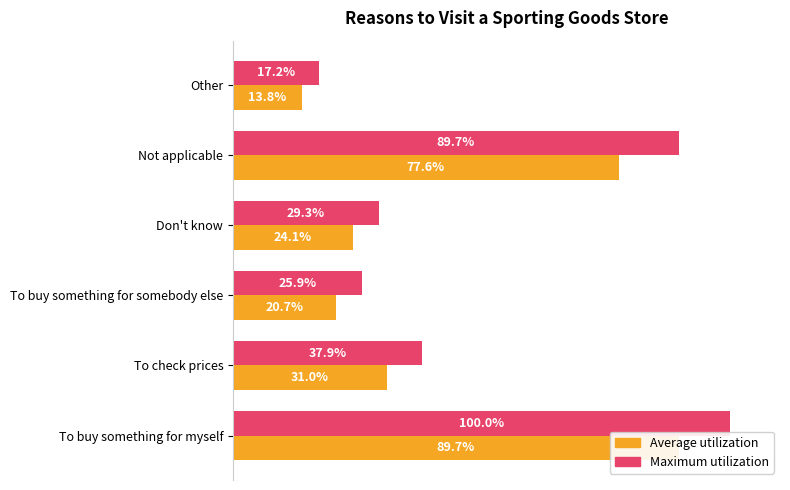

Reading left to right, what are all the values shown in this chart?

Maximum utilization: 100.0	37.9	25.9	29.3	89.7	17.2
Average utilization: 89.7	31.0	20.7	24.1	77.6	13.8